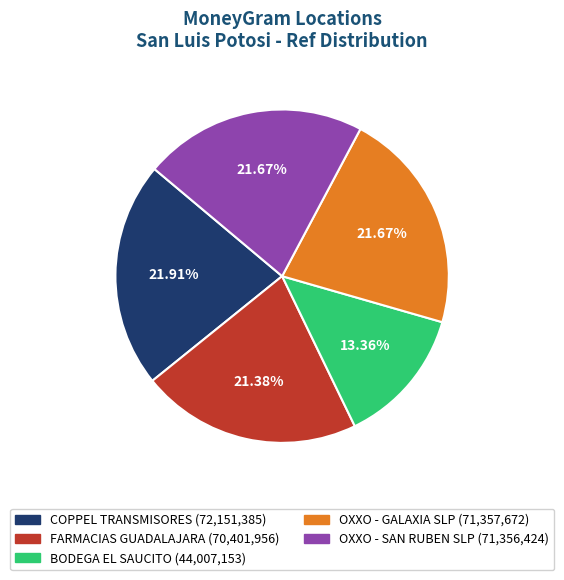

Combined, do COPPEL TRANSMISORES and FARMACIAS GUADALAJARA account for over 50%?

No